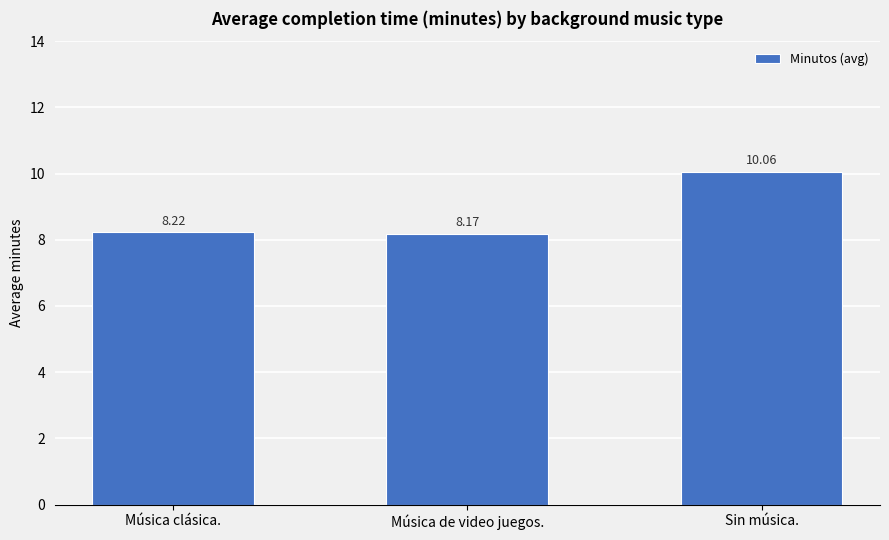

At which label is the value closest to 9?

Música clásica.